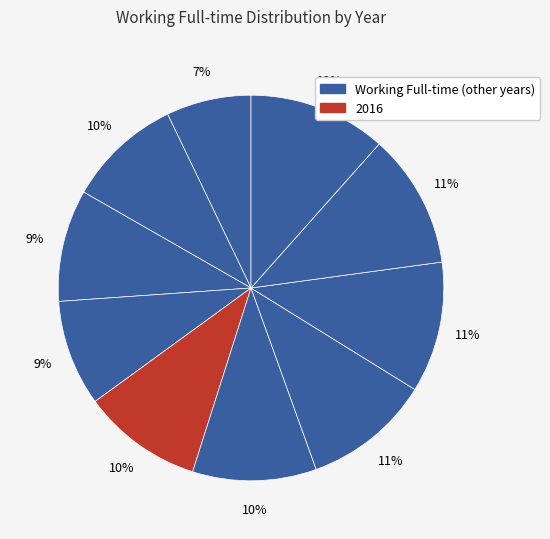

Count the number of slices in the pie.

10